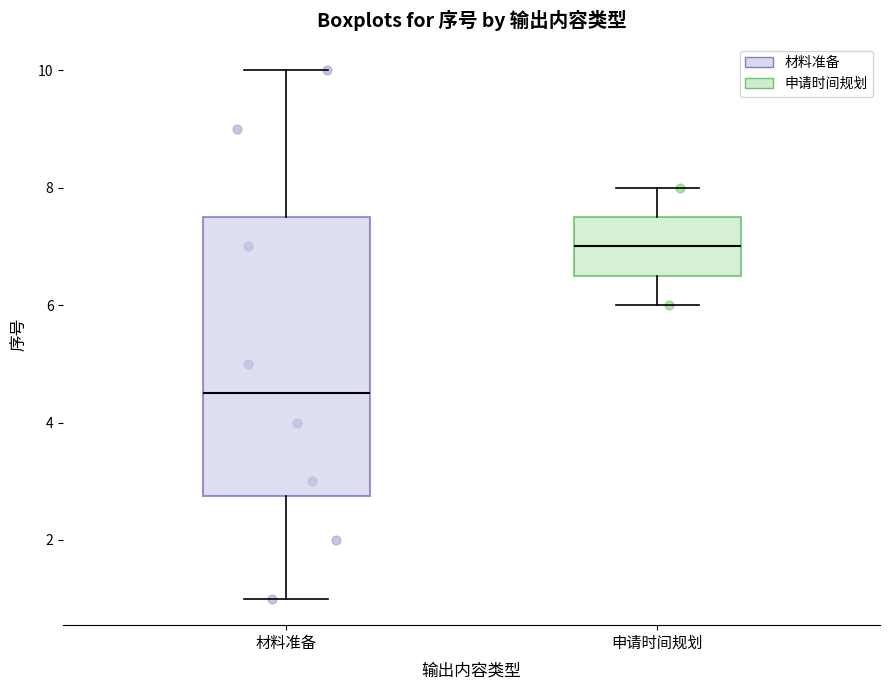

Reading left to right, transcribe this box plot: for each box, give where its median line is, the range the box spans, and where its two whiskers end, as read against the y-axis. The values are not printed on the chart, so give them approximately, as read against the axis.

材料准备: median 4.6, box 2.8 to 7.6, whiskers 1.0 to 10.0
申请时间规划: median 7.0, box 6.6 to 7.6, whiskers 6.0 to 8.0